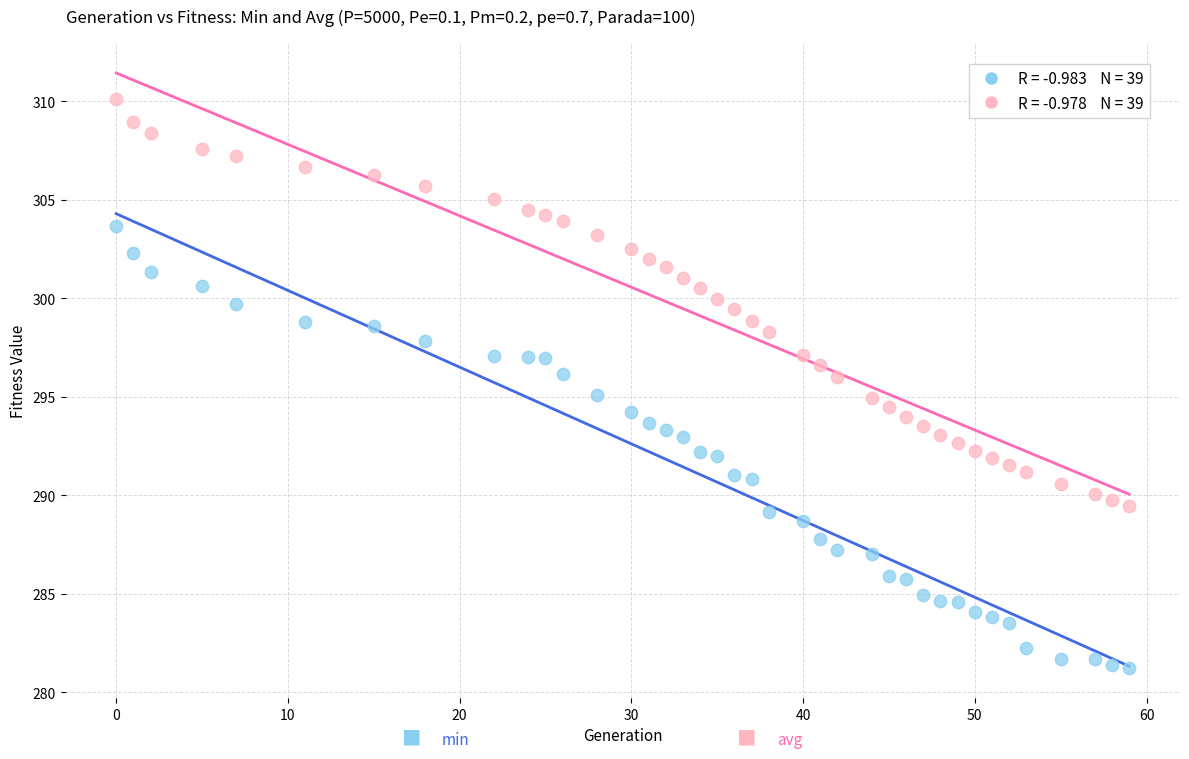

Across all data points, what is the range of X values (max minus min)?

59.0